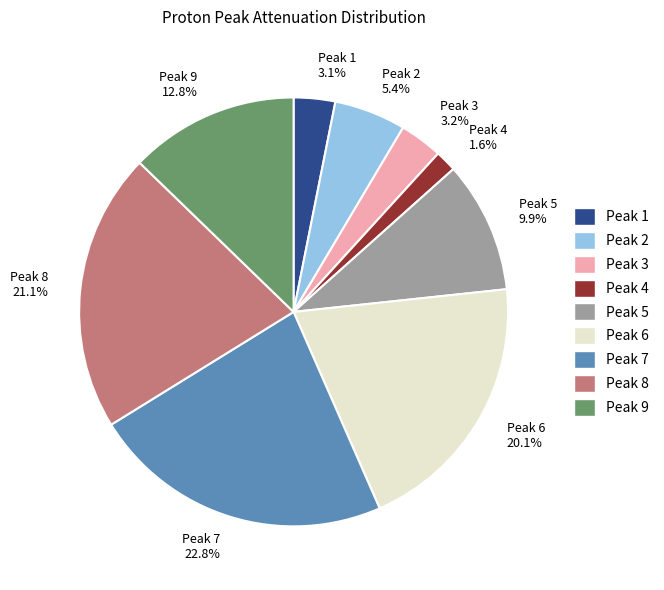

Between Peak 6 20.1% and Peak 3 3.2%, which is larger?

Peak 6 20.1%